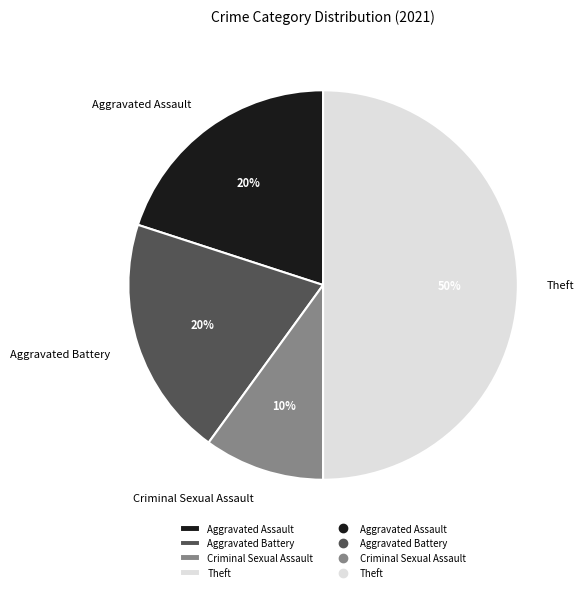

To the nearest percent, what portion does Criminal Sexual Assault represent?

10%